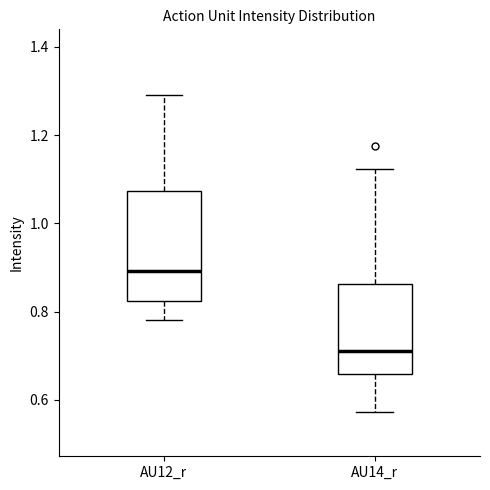

Reading left to right, transcribe this box plot: for each box, give where its median line is, the range the box spans, and where its two whiskers end, as read against the y-axis. The values are not printed on the chart, so give them approximately, as read against the axis.

AU12_r: median 0.90, box 0.82 to 1.08, whiskers 0.78 to 1.28
AU14_r: median 0.72, box 0.66 to 0.86, whiskers 0.58 to 1.12